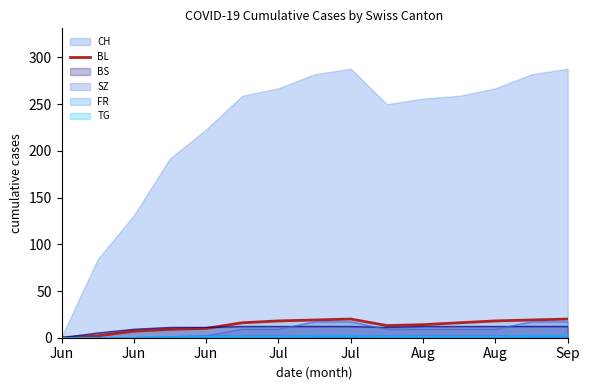

What is the difference between the second highest and second lowest values?

18